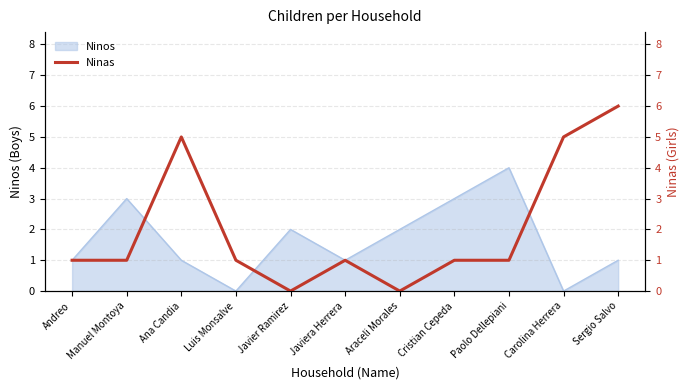

True or false: Ninos has a value of -2 at Carolina Herrera.

False